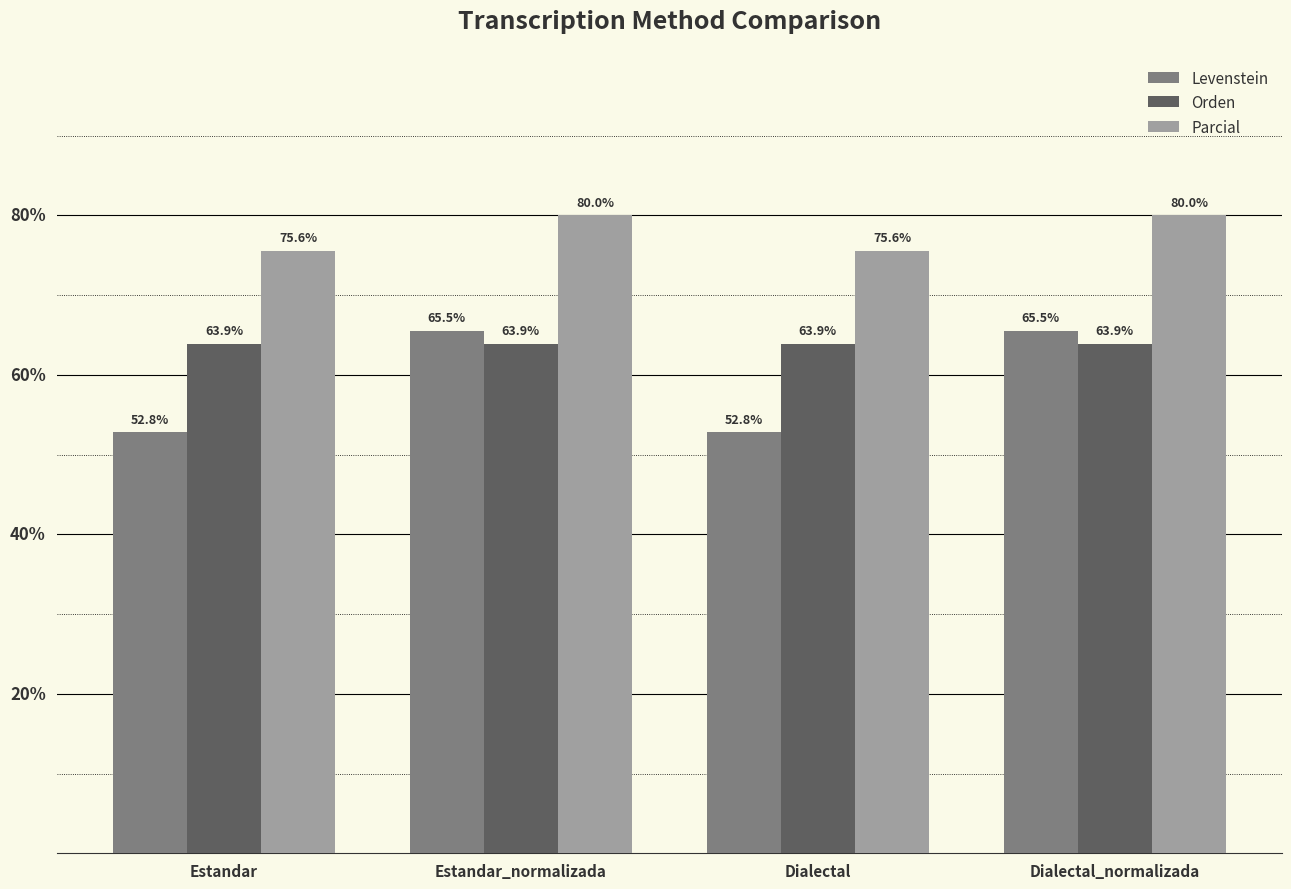

Is the value of Parcial at Dialectal greater than the value of Orden at Estandar_normalizada?

Yes